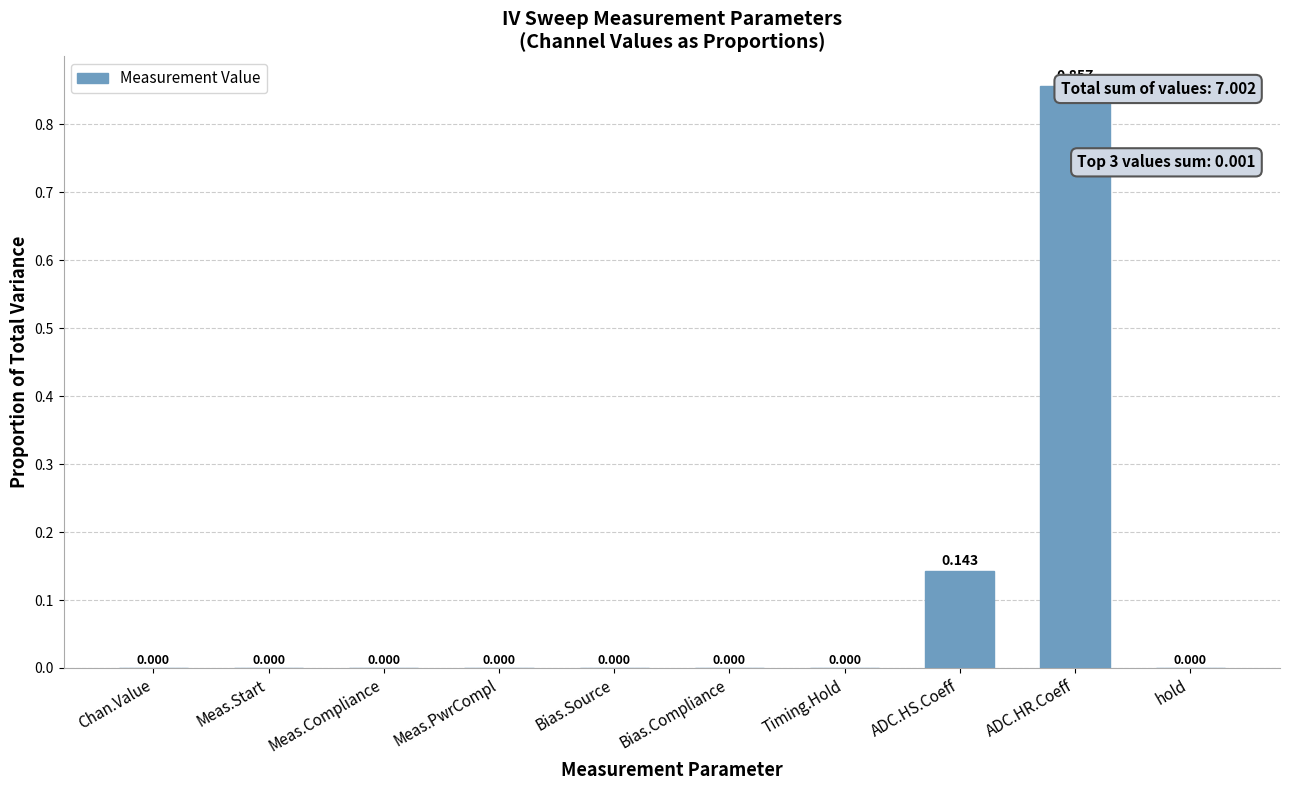

Count the number of data series in this chart.

1